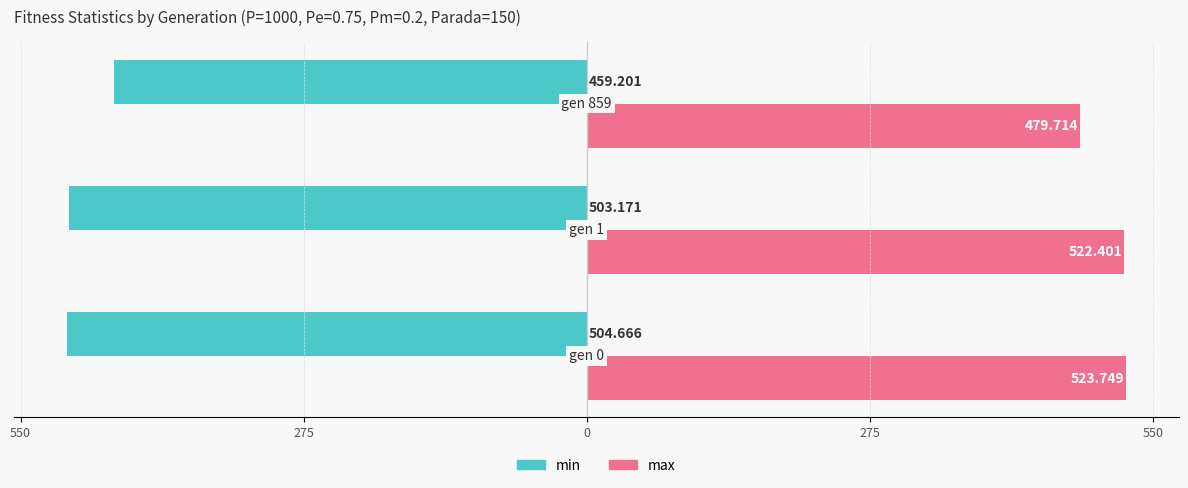

Reading left to right, extract all data points from this chart.

min: 550=-504.7	275=-503.2	0=-459.2
max: 550=523.7	275=522.4	0=479.7